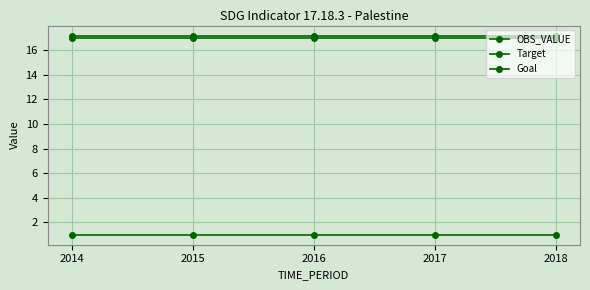

What is the maximum value for Goal?

17.0